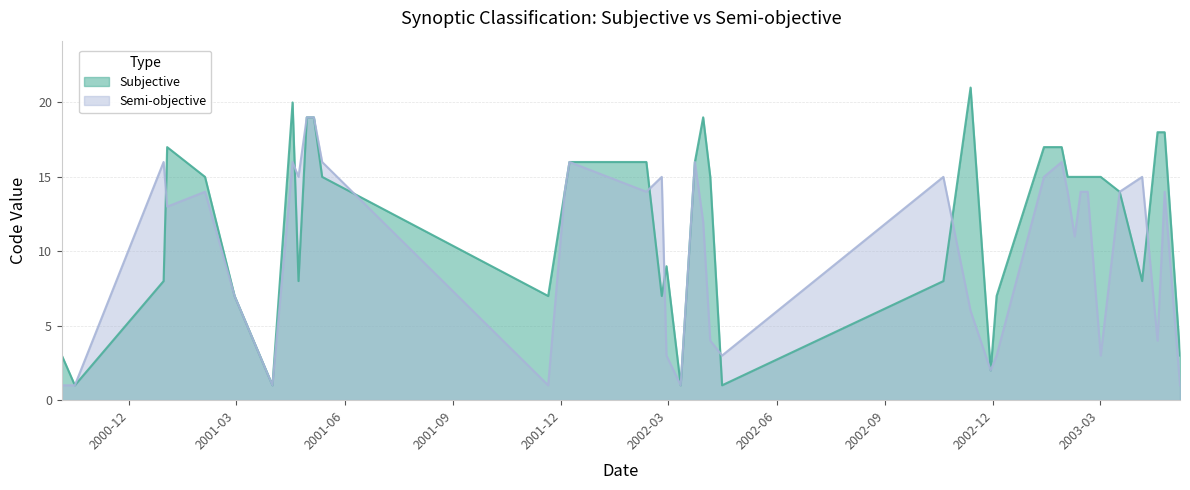

Which series has the largest total across all categories?

Subjective